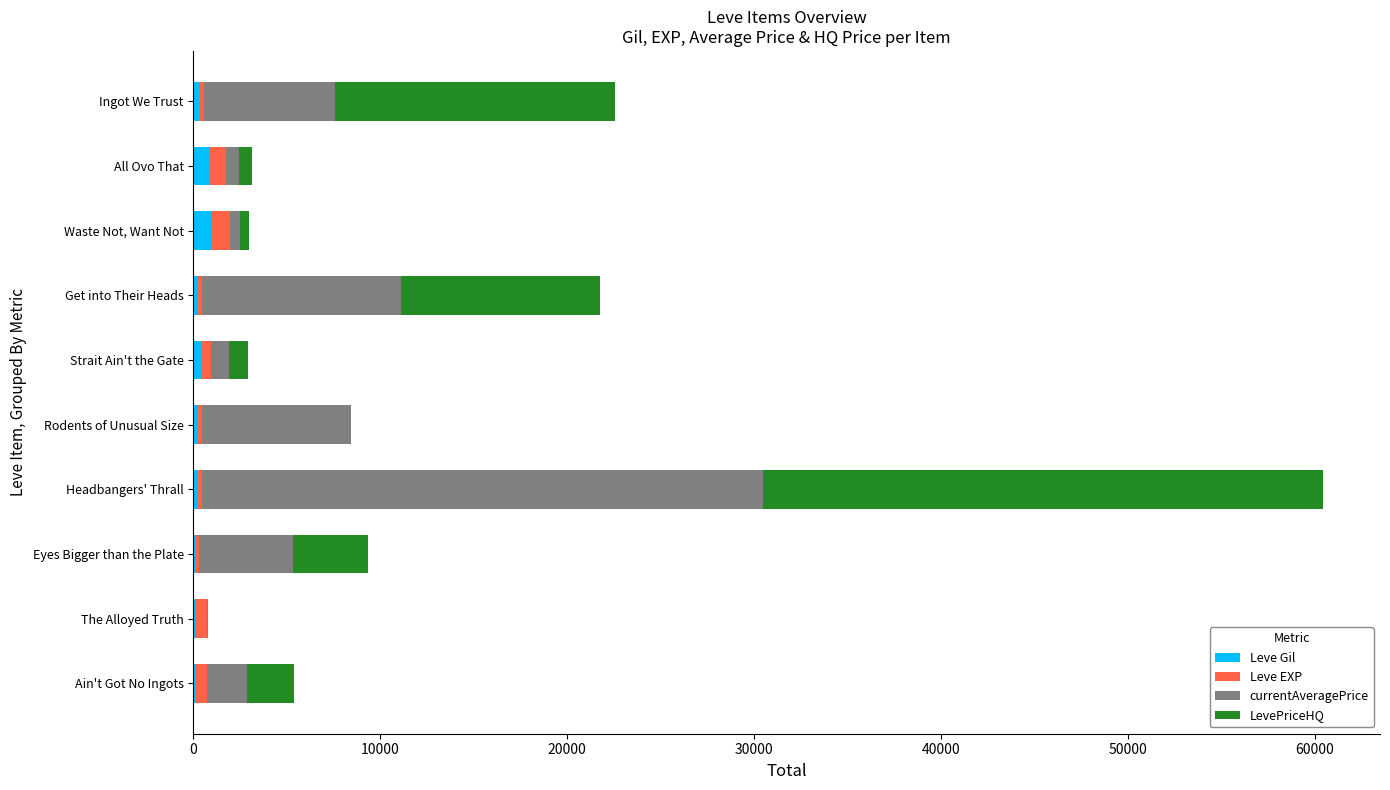

What is the sum of all Leve Gil values?

3618